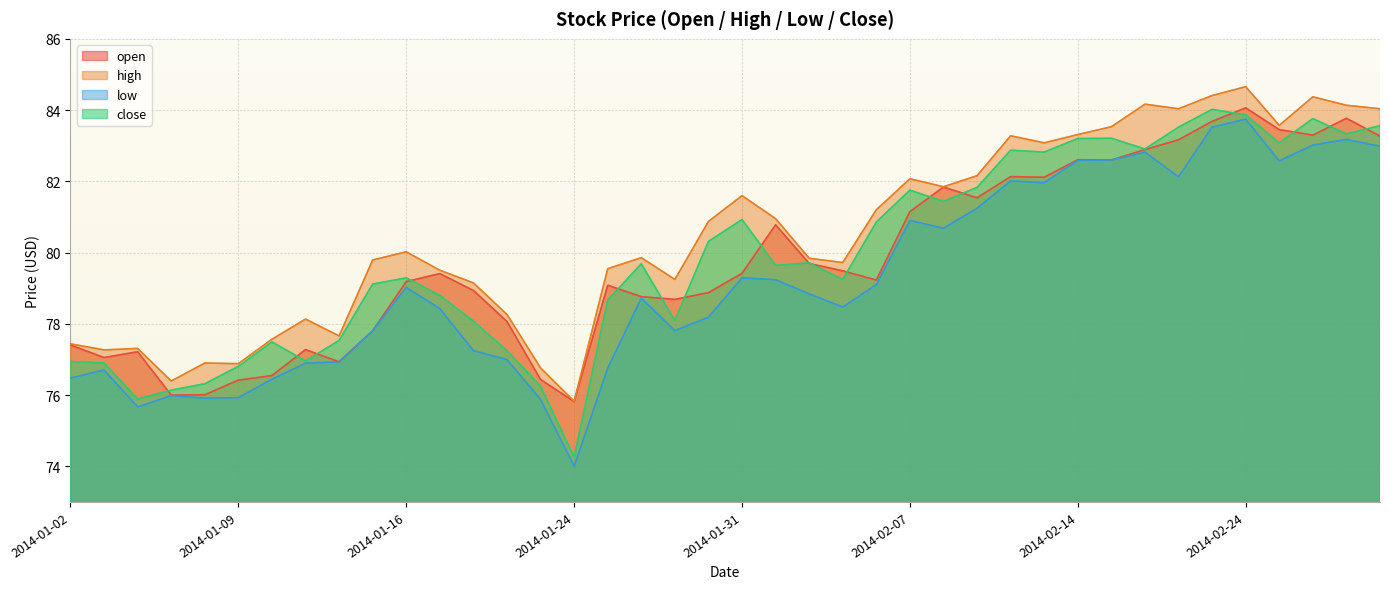

At 2014-01-15, list the series in order from largest to smallest.

high, close, open, low